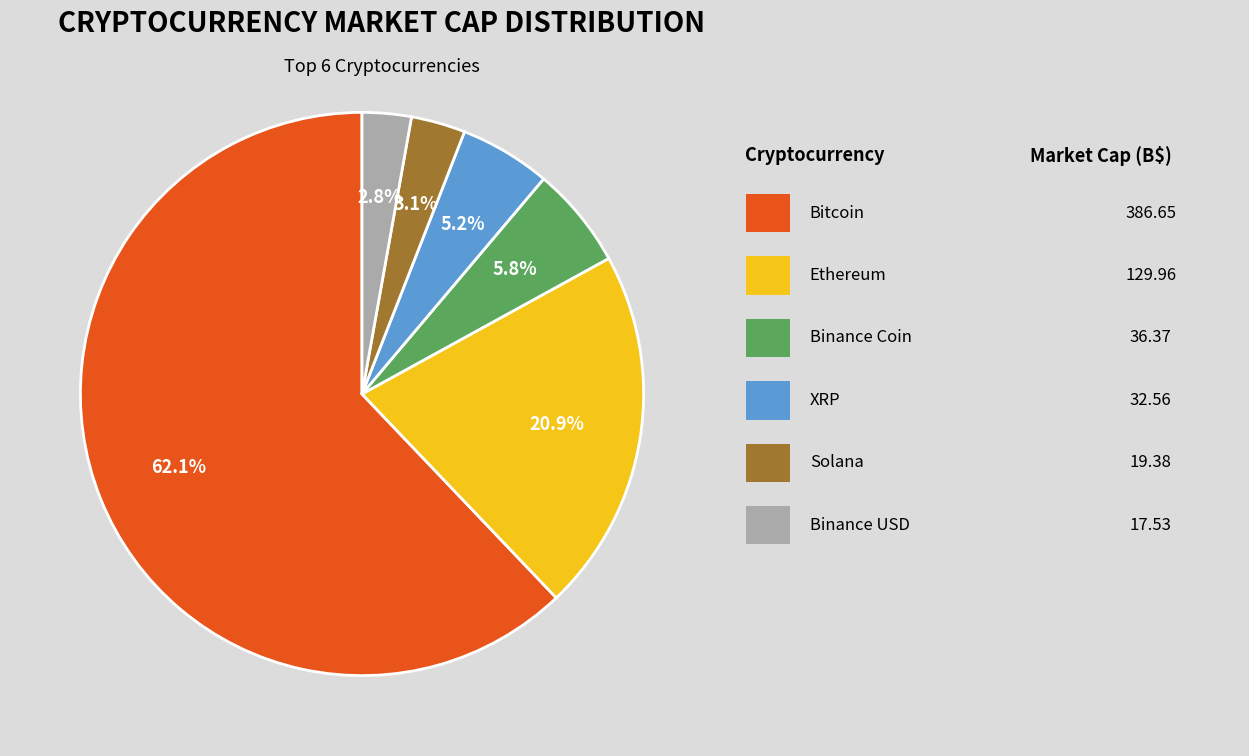

Does any single category account for the majority?

Yes